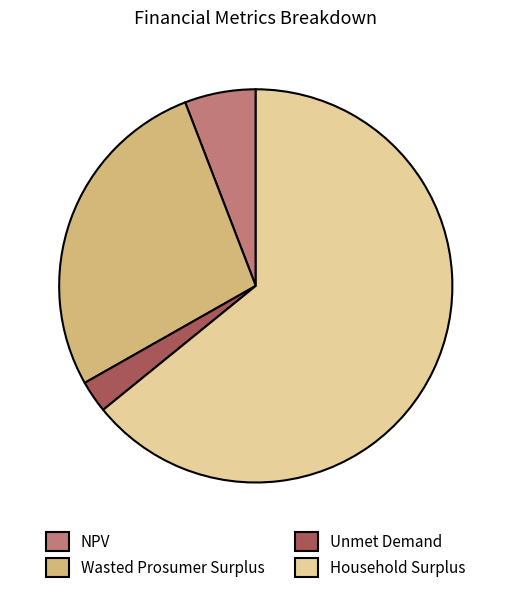

What is the ratio of the value at Household Surplus to the value at NPV?

11.0